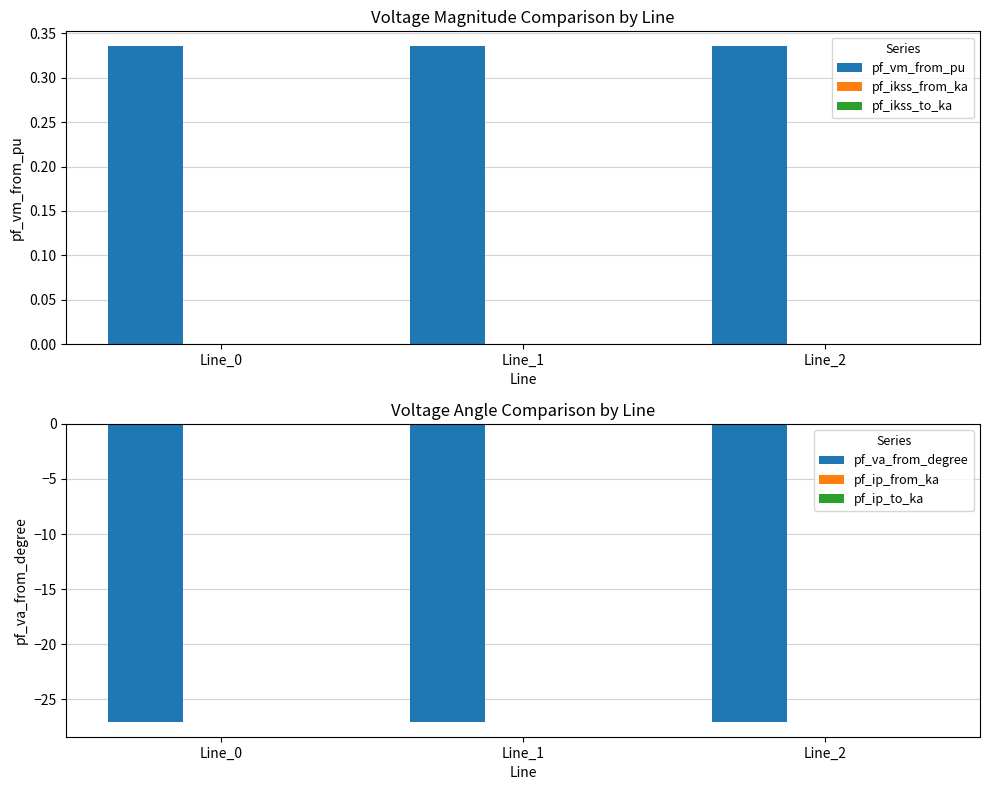

The pf_ikss_from_ka series shows 0.0 at Line_1. True or false?

True